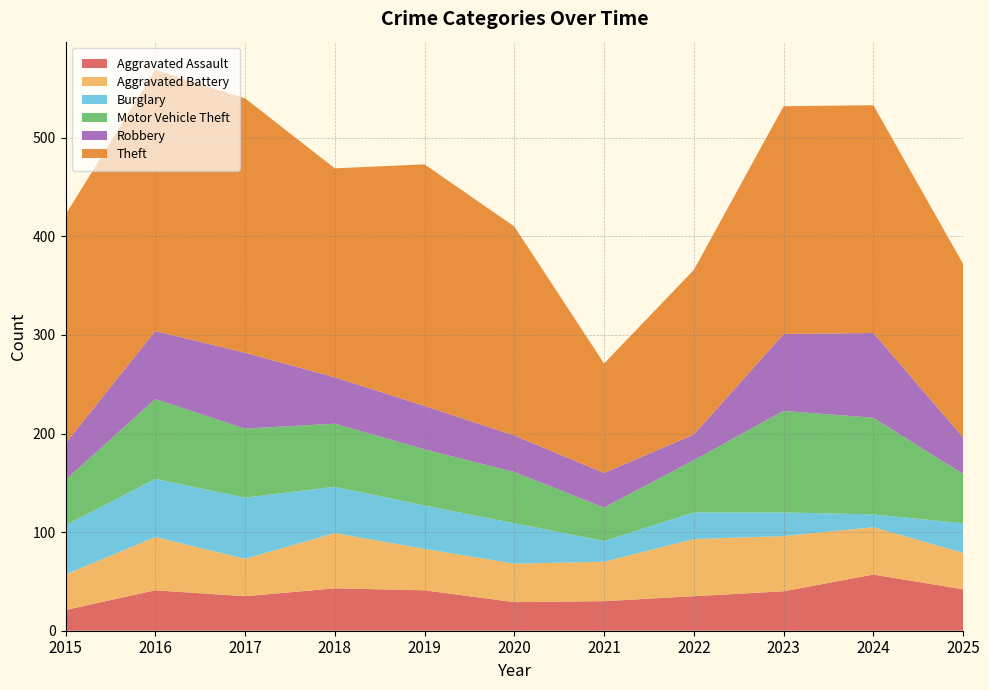

Reading left to right, what are all the values shown in this chart?

Aggravated Assault: 21	41	35	43	41	29	30	35	40	57	42
Aggravated Battery: 36	54	38	56	42	39	40	58	56	48	37
Burglary: 50	59	62	47	44	41	21	27	24	13	30
Motor Vehicle Theft: 46	81	70	64	57	52	34	53	103	98	50
Robbery: 37	69	77	47	44	37	35	26	78	86	37
Theft: 232	265	258	212	245	212	111	167	231	231	176